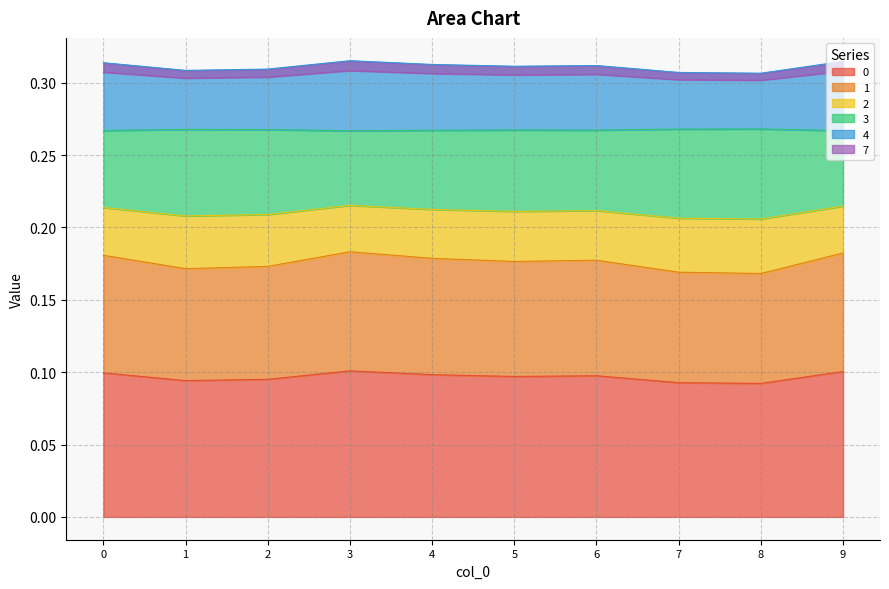

True or false: 3 has more than 0 interior local peaks.

True